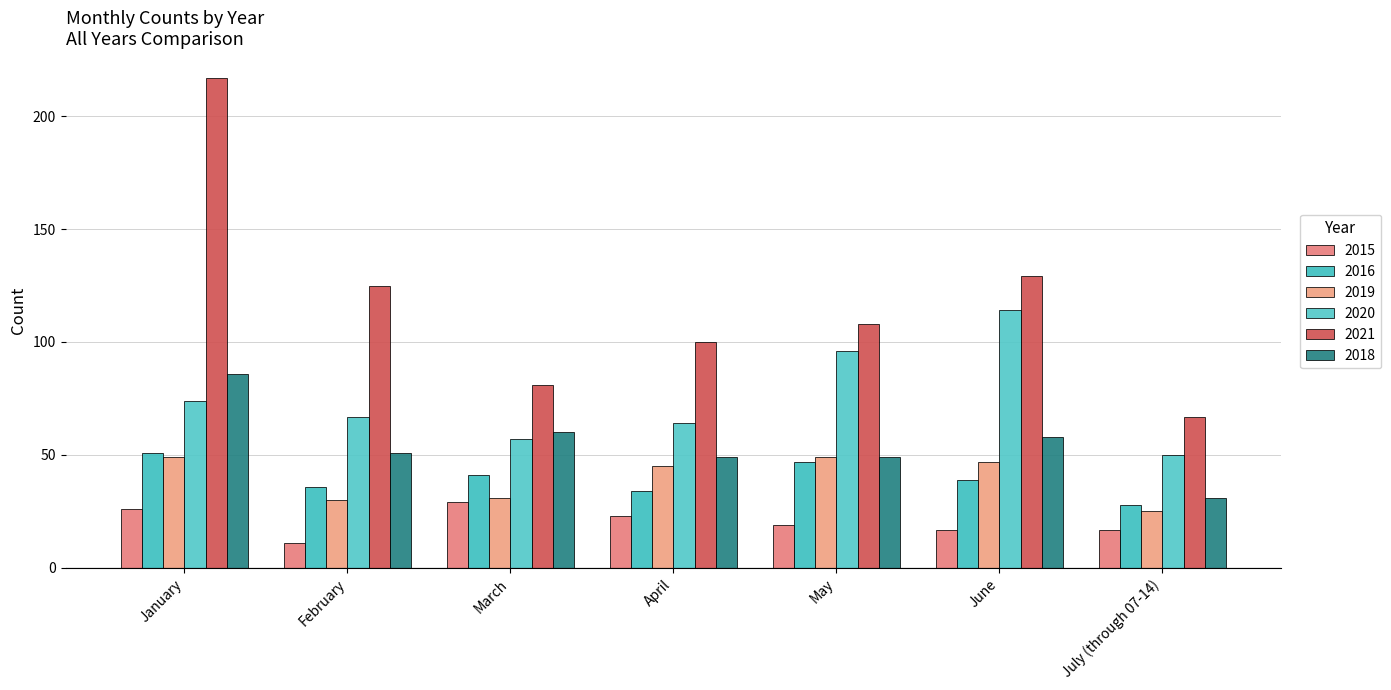

Does the chart contain stacked bars?

No